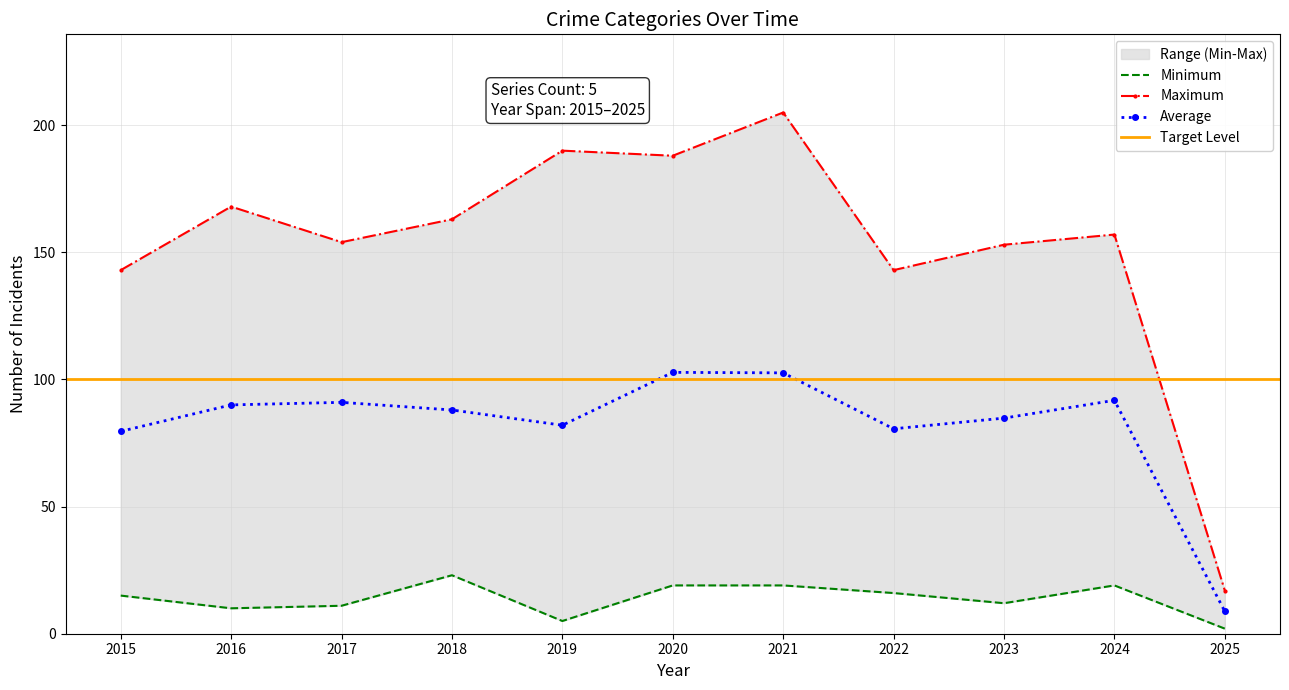

What is the value of the Average point at the 10th from the left?

91.8